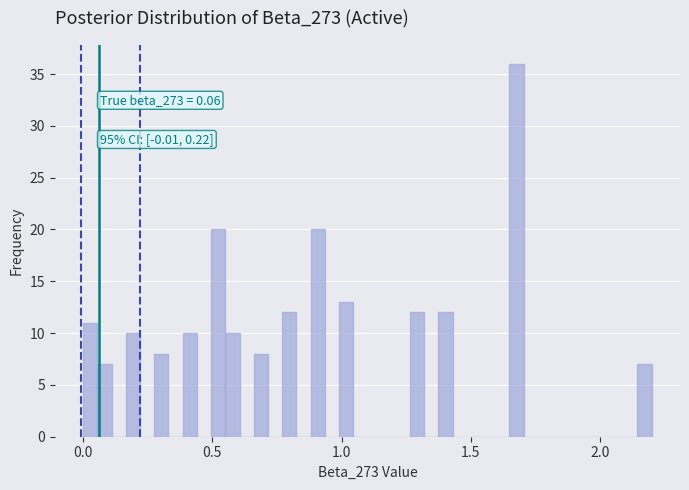

Around what value on the x-axis is the tallest bar? Give the approximate position of its centre, as read against the axis.

1.70